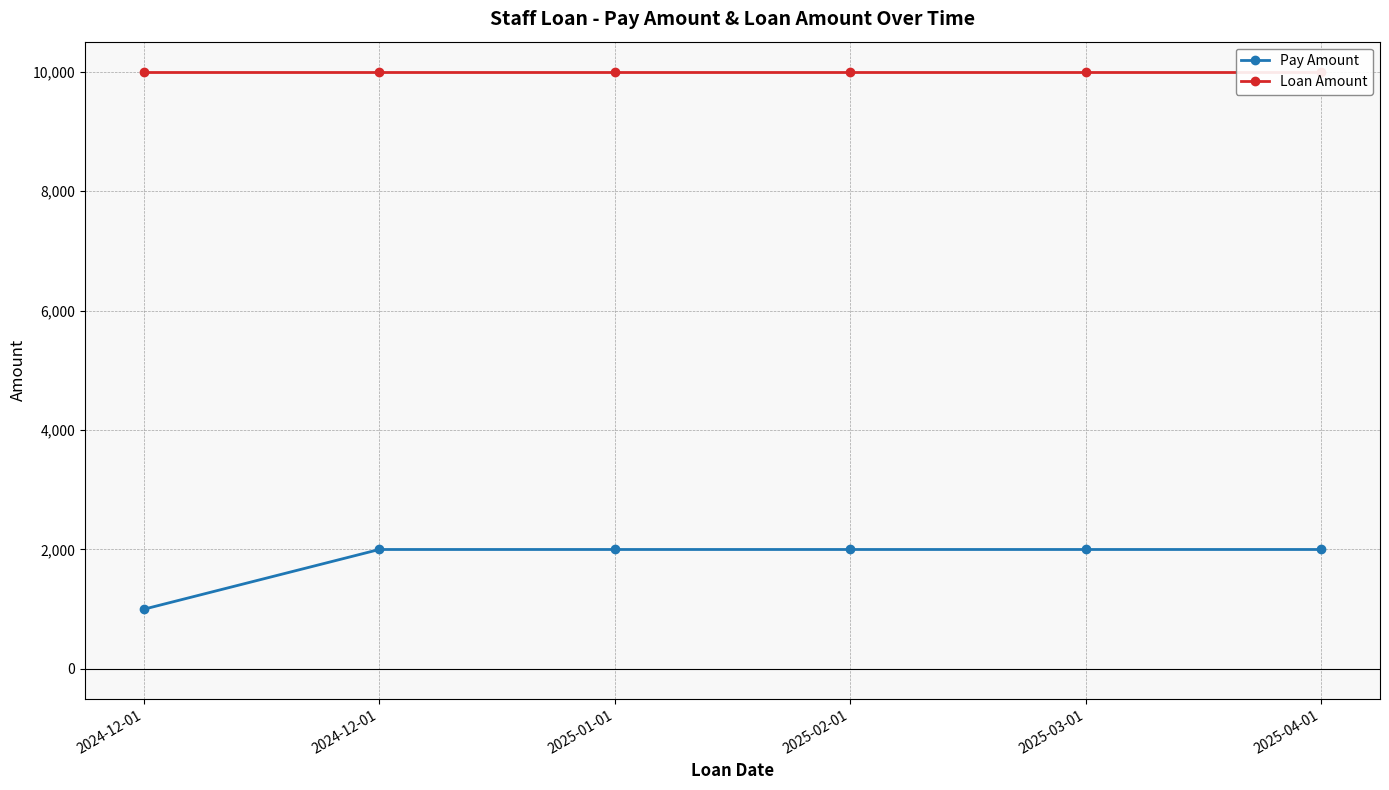

Reading left to right, transcribe all the data shown in this chart.

Pay Amount: 2024-12-01=1000	2024-12-01=2000	2025-01-01=2000	2025-02-01=2000	2025-03-01=2000	2025-04-01=2000
Loan Amount: 2024-12-01=10000	2024-12-01=10000	2025-01-01=10000	2025-02-01=10000	2025-03-01=10000	2025-04-01=10000